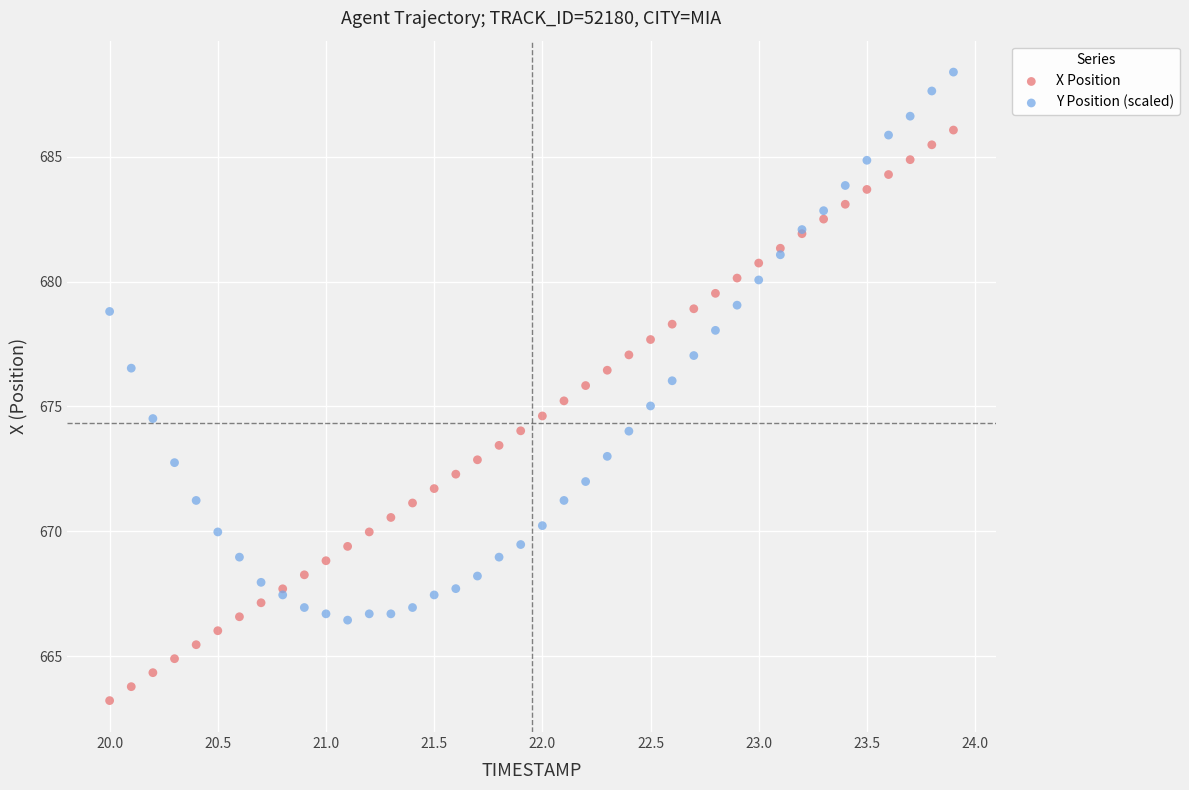

Which series reaches the maximum Y coordinate?

Y Position (scaled)